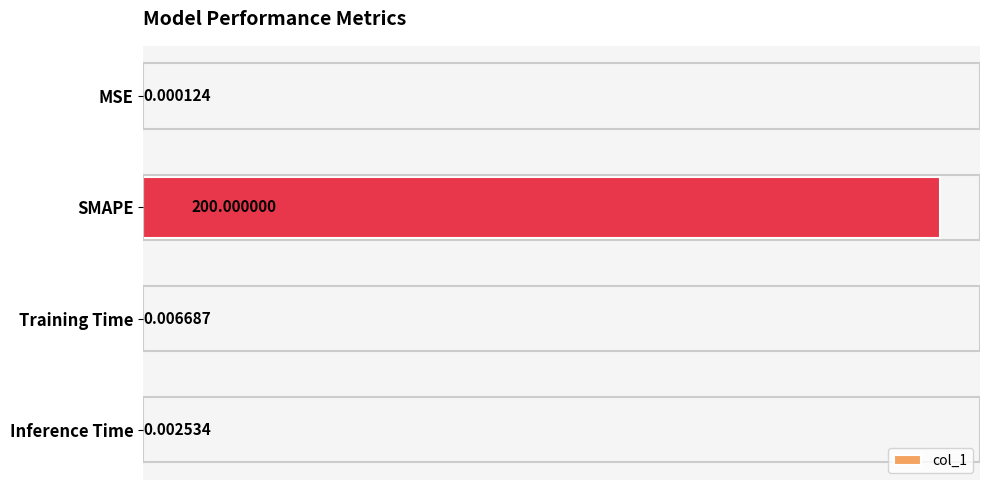

What is the sum of the values at MSE and SMAPE?

200.0